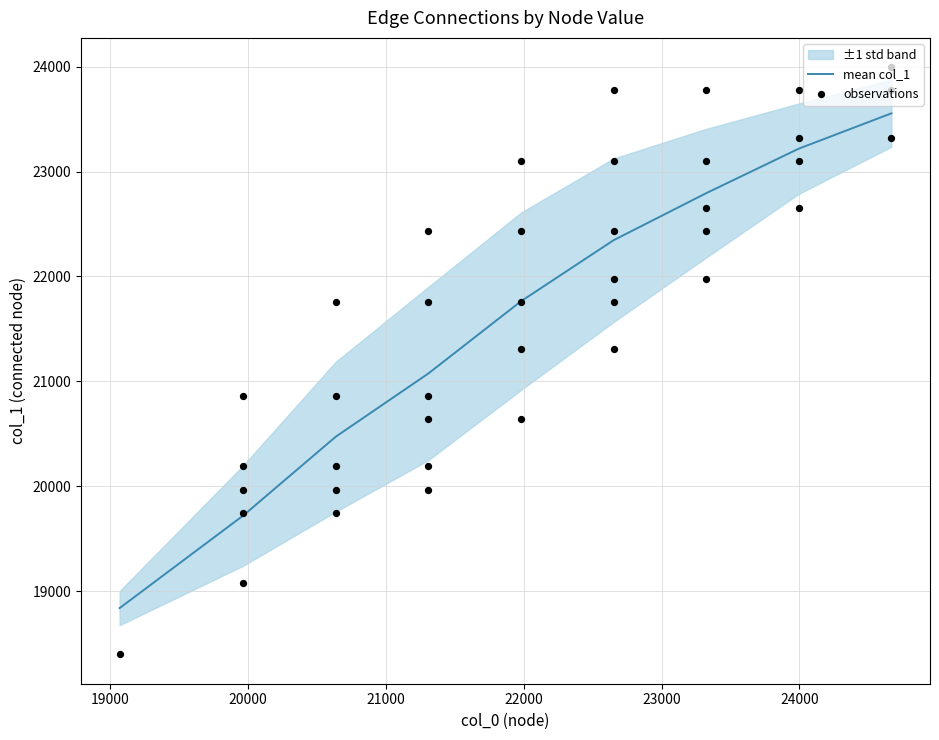

What is the highest value of the mean col_1 series?

23555.5